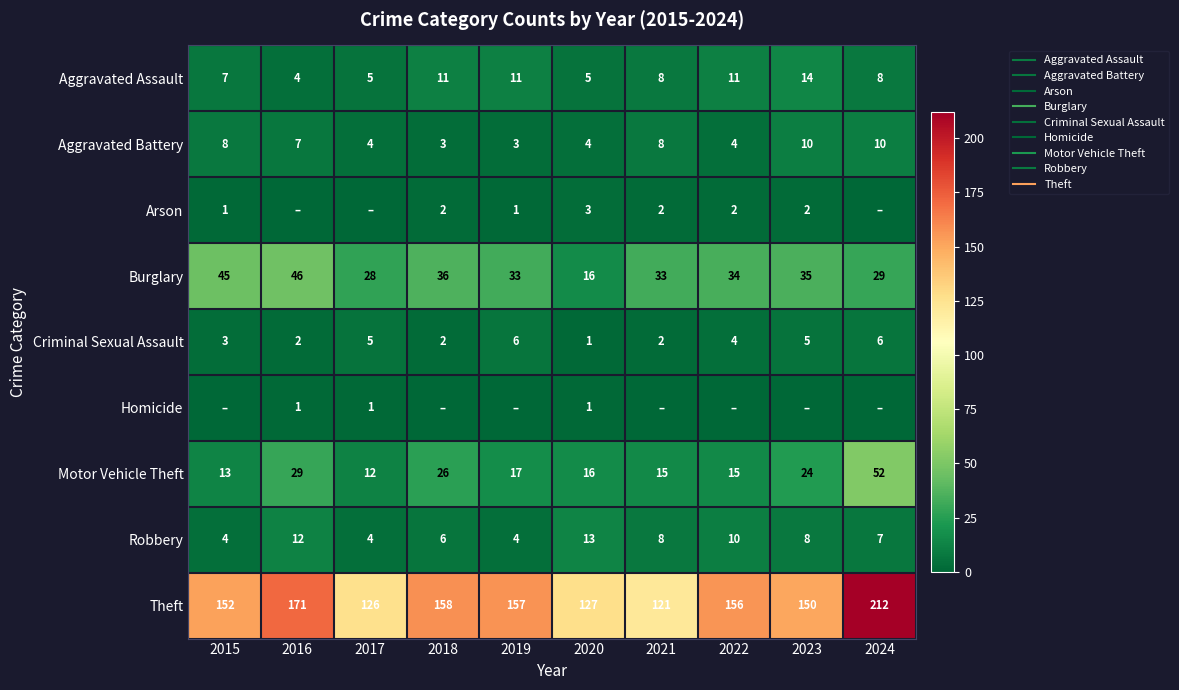

Is it true that Theft equals 121 at 2021?

True